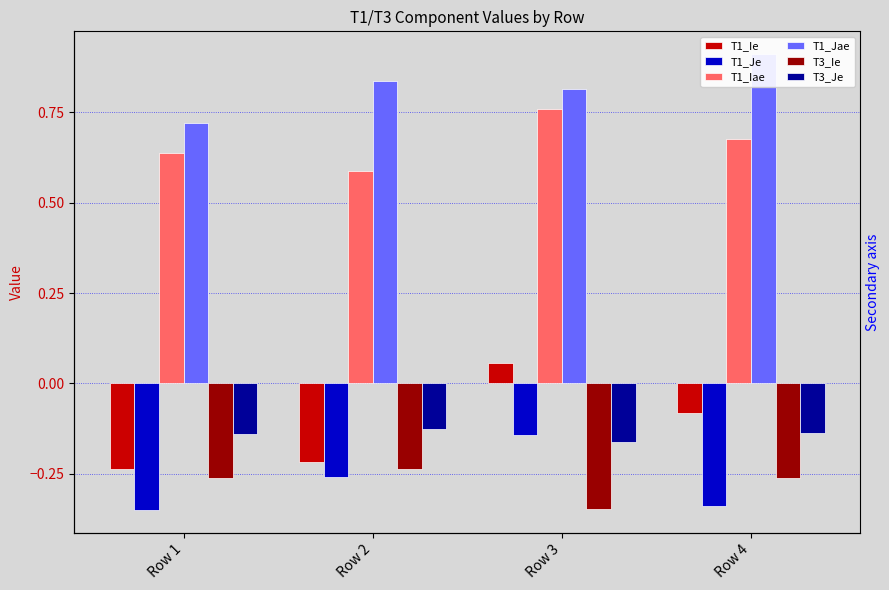

Which series has the widest spread of values?

T1_Ie